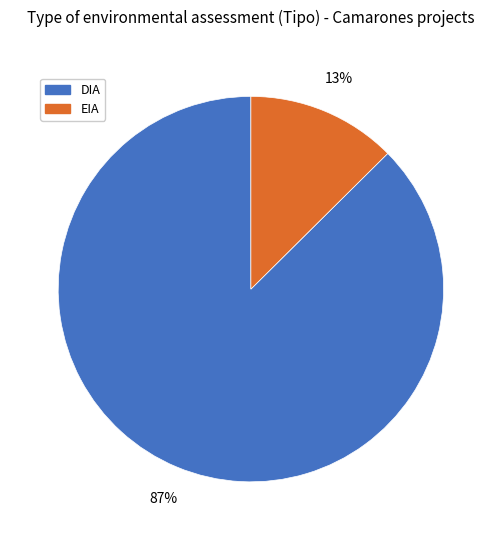

What is the largest slice in the pie chart?

DIA